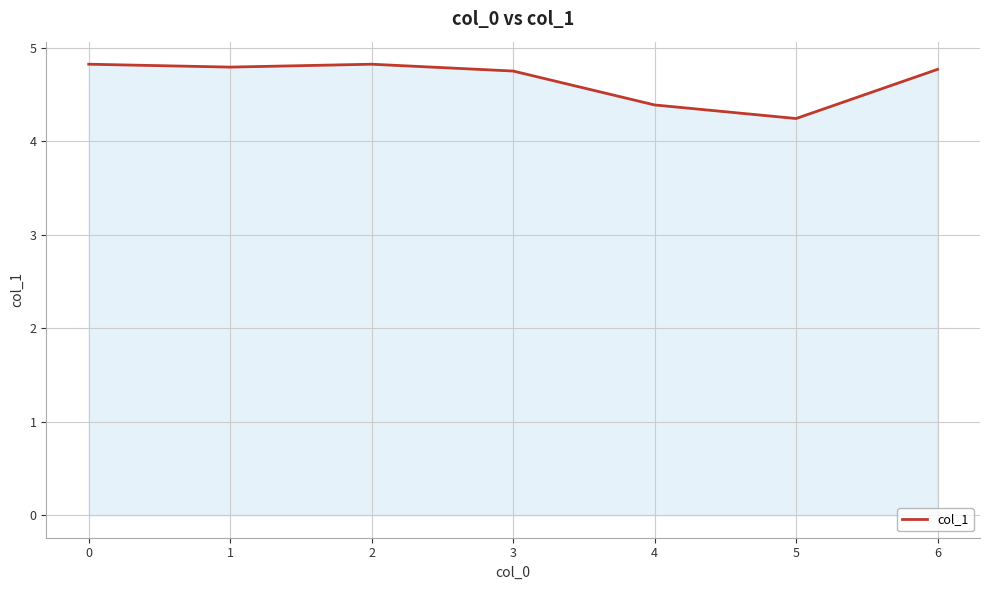

How many lines are shown in the chart?

1